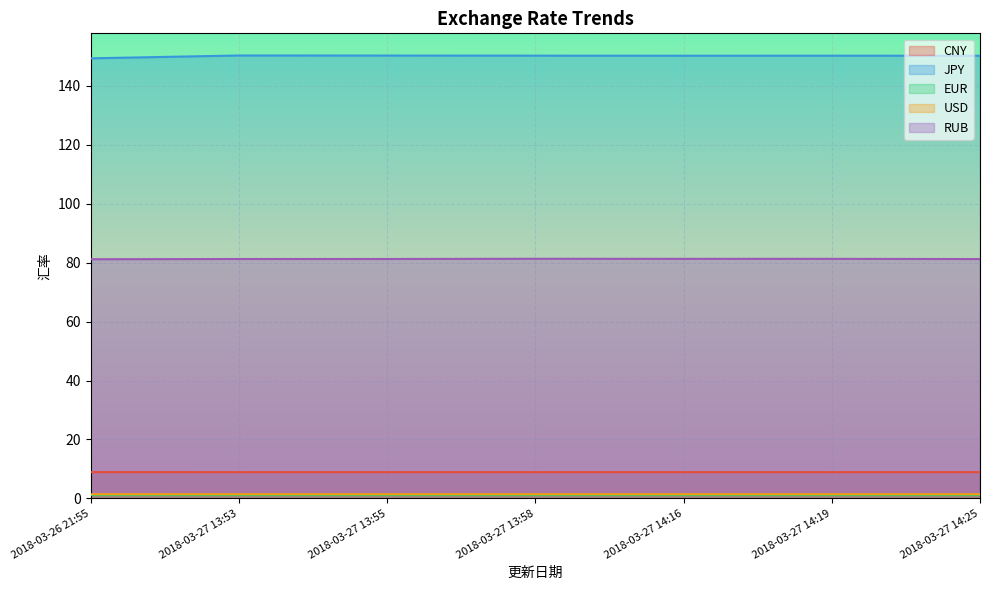

List the series in order of their peak value, lowest first.

EUR, USD, CNY, RUB, JPY